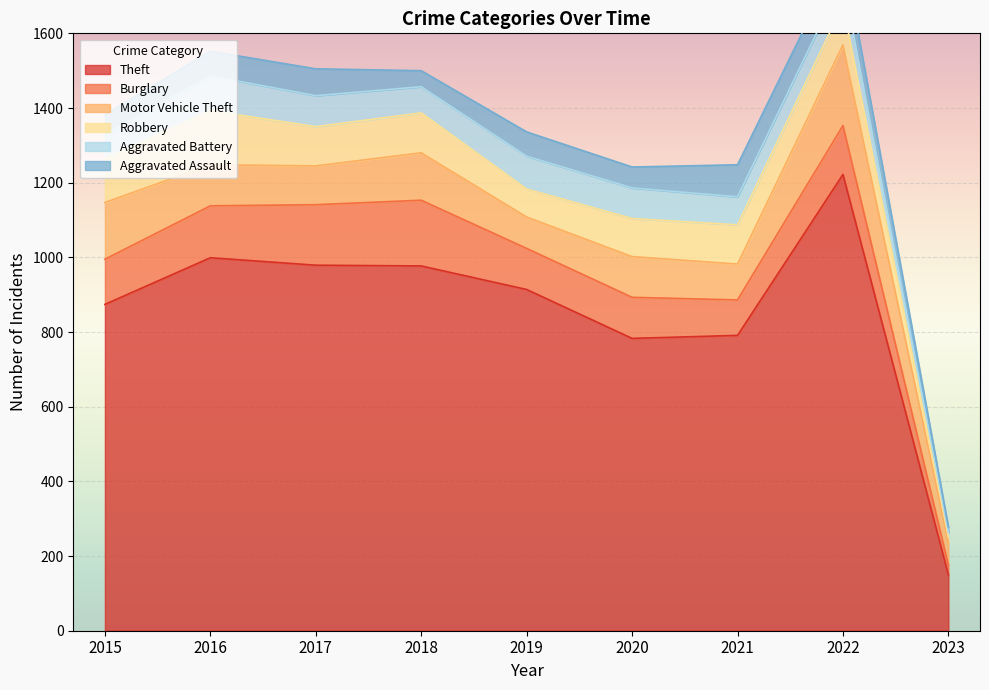

Reading left to right, extract all data points from this chart.

Theft: 2015=874	2016=999	2017=979	2018=977	2019=914	2020=783	2021=791	2022=1222	2023=150
Burglary: 2015=121	2016=139	2017=162	2018=176	2019=110	2020=110	2021=95	2022=131	2023=26
Motor Vehicle Theft: 2015=152	2016=110	2017=104	2018=127	2019=84	2020=109	2021=96	2022=216	2023=60
Robbery: 2015=117	2016=145	2017=105	2018=107	2019=75	2020=102	2021=105	2022=107	2023=15
Aggravated Battery: 2015=64	2016=93	2017=83	2018=70	2019=88	2020=82	2021=75	2022=71	2023=12
Aggravated Assault: 2015=54	2016=66	2017=72	2018=43	2019=65	2020=56	2021=86	2022=77	2023=15